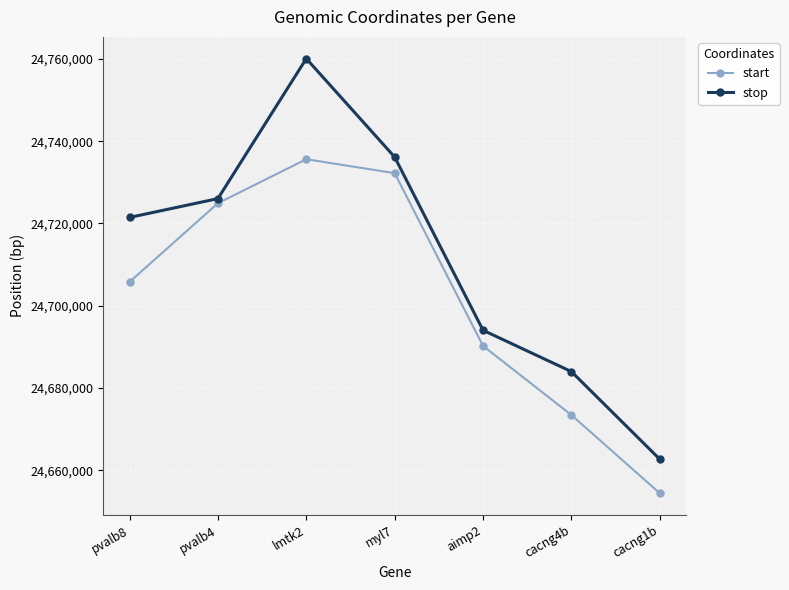

In start, how many points are higher than both neighbors (excluding endpoints)?

1